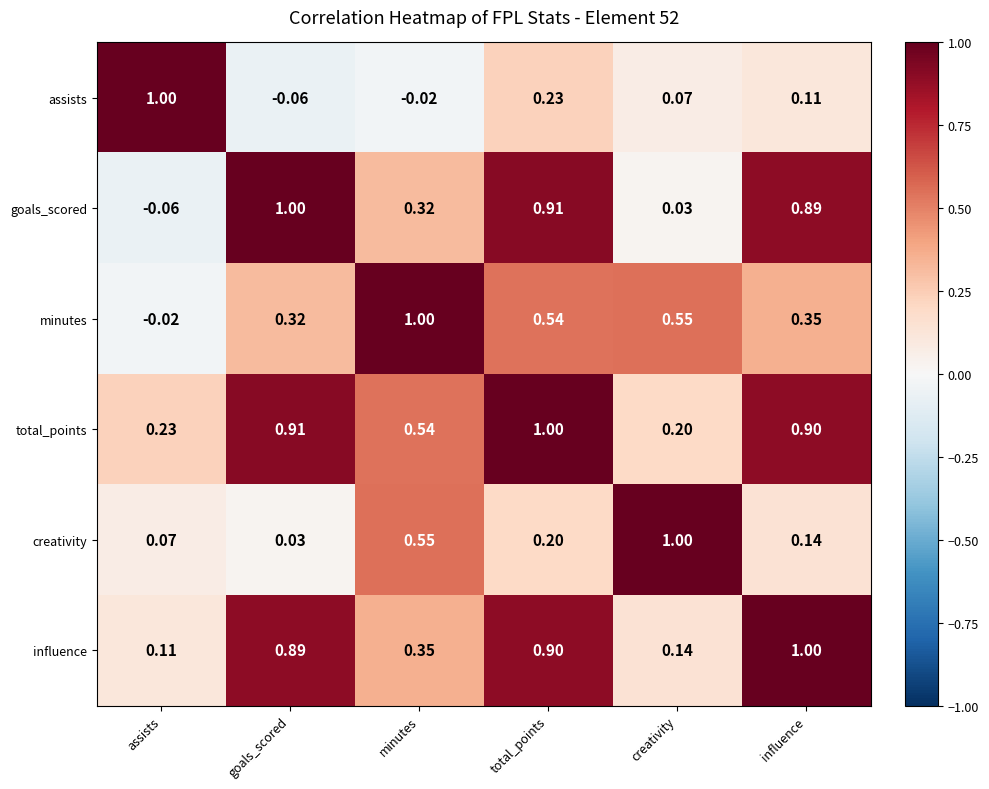

What is the maximum value shown in the chart?

1.0